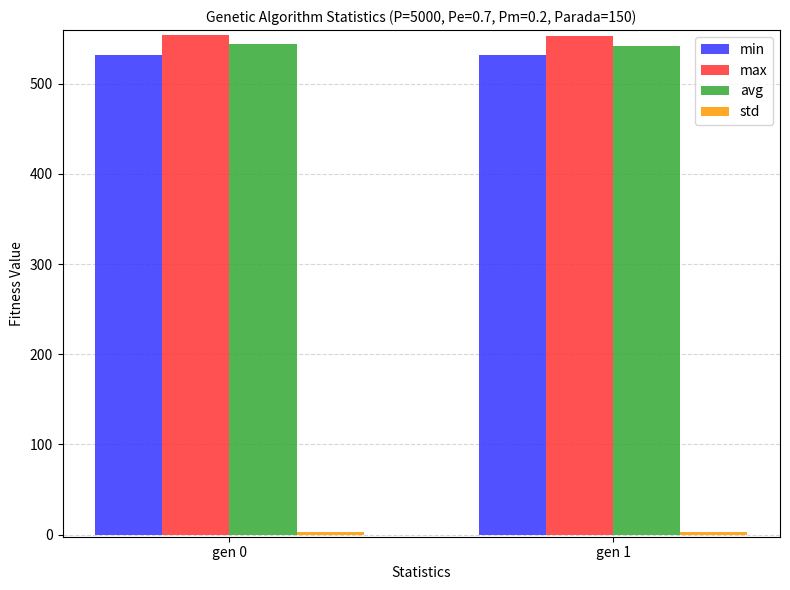

What is the total value across all series at gen 1?

1629.1